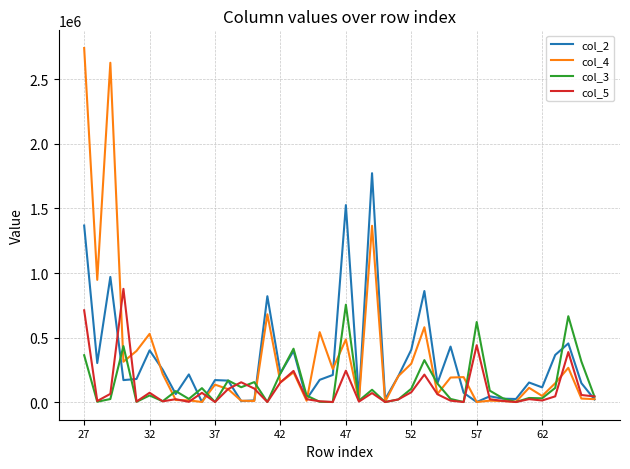

What are all the series names shown in the legend?

col_2, col_4, col_3, col_5